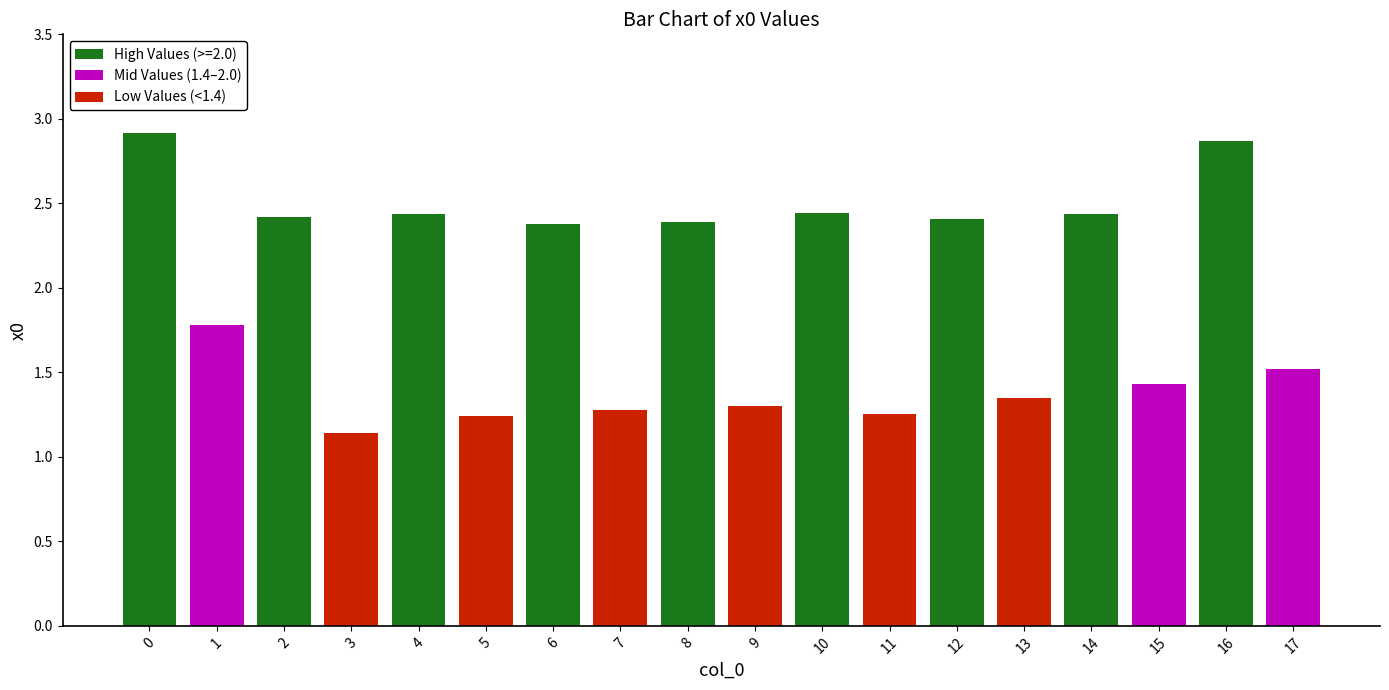

Reading left to right, transcribe all the data shown in this chart.

0=2.9	1=1.8	2=2.4	3=1.1	4=2.4	5=1.2	6=2.4	7=1.3	8=2.4	9=1.3	10=2.4	11=1.3	12=2.4	13=1.3	14=2.4	15=1.4	16=2.9	17=1.5